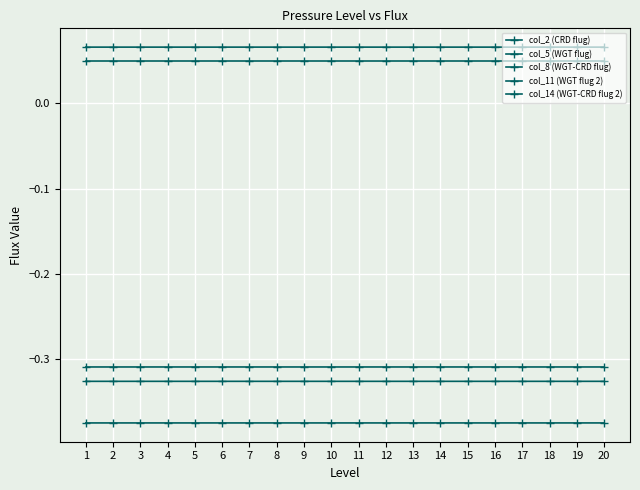

Does the chart display data point markers on the line(s)?

Yes